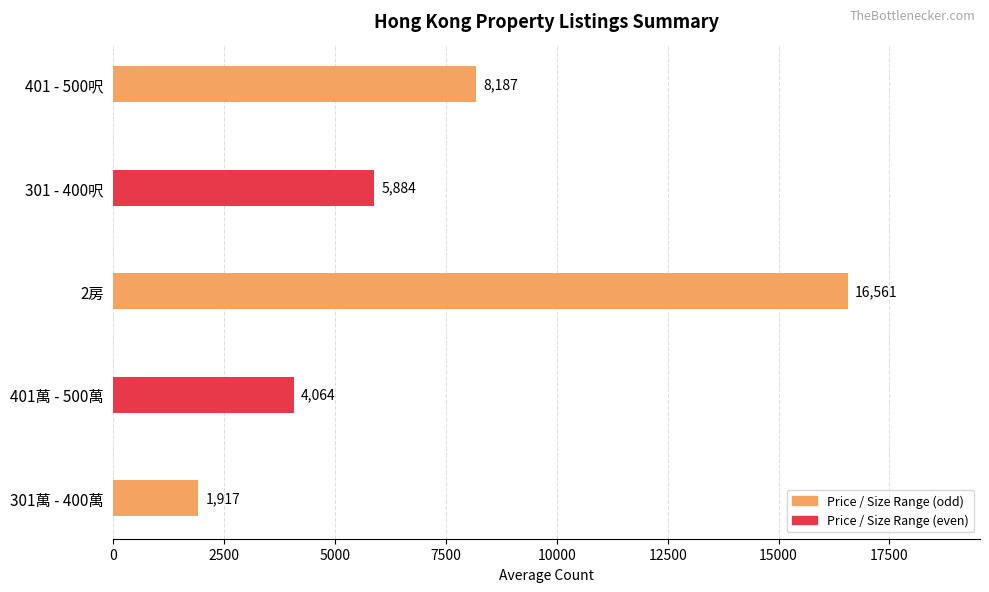

At 2023-08-09, list the series in order from largest to smallest.

2房, 401 - 500呎, 301 - 400呎, 401萬 - 500萬, 301萬 - 400萬